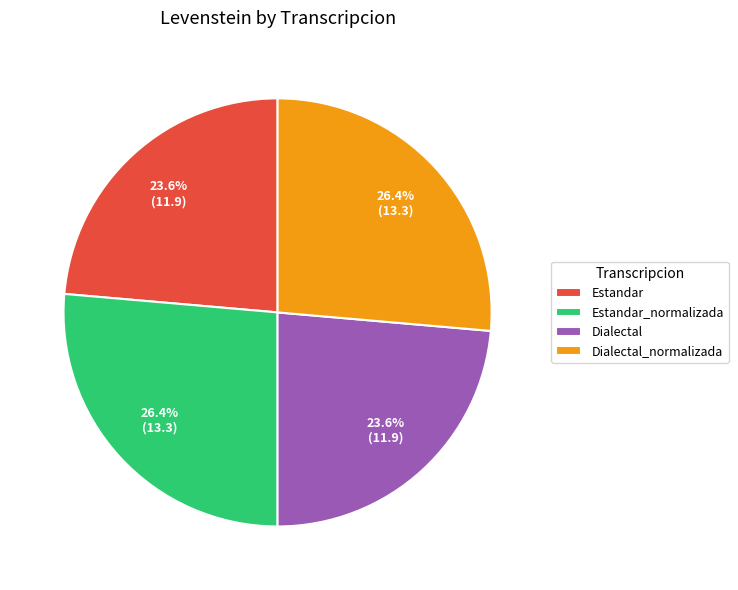

Does Dialectal_normalizada represent more than half of the total?

No